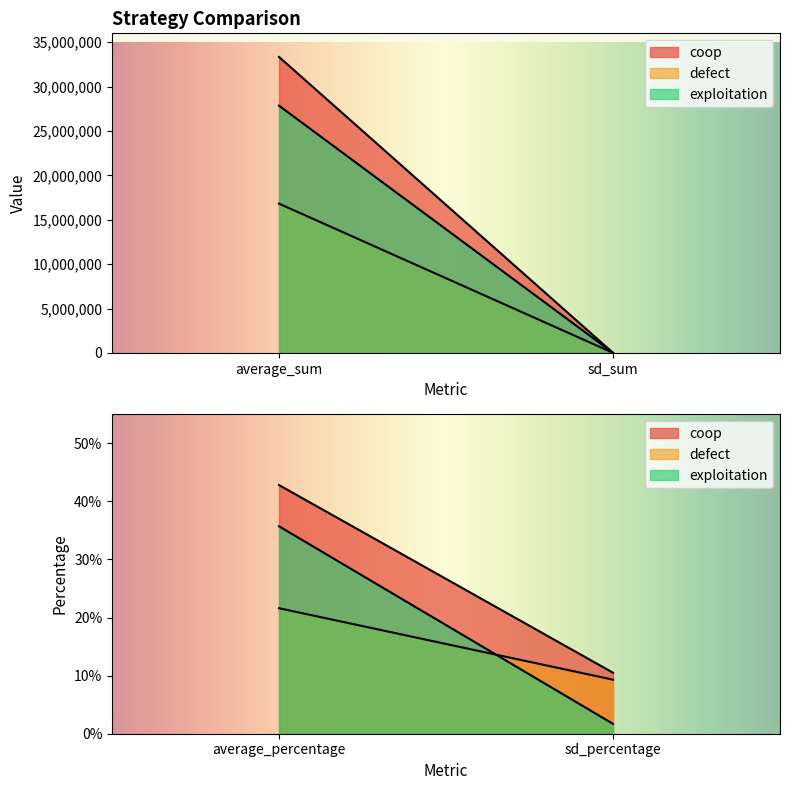

What value does the exploitation series have at sd_sum?

1335.0